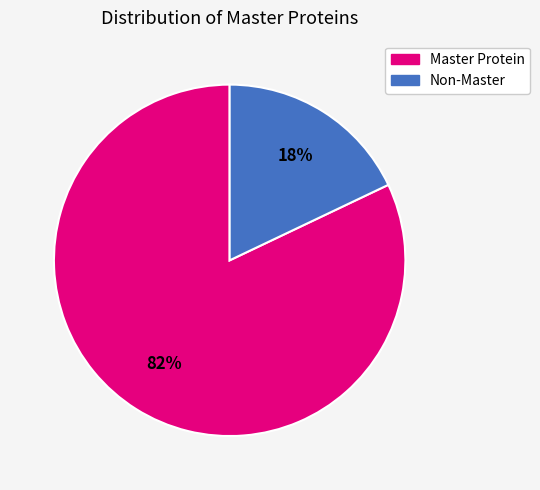

Is the sum of Master Protein and Non-Master greater than half?

Yes